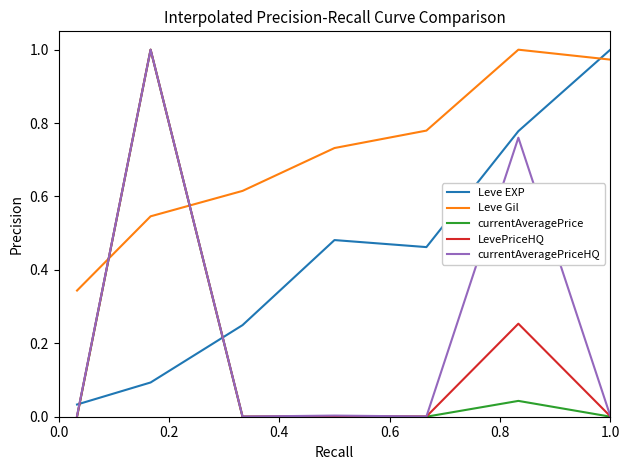

Which series has the largest total across all categories?

Leve Gil